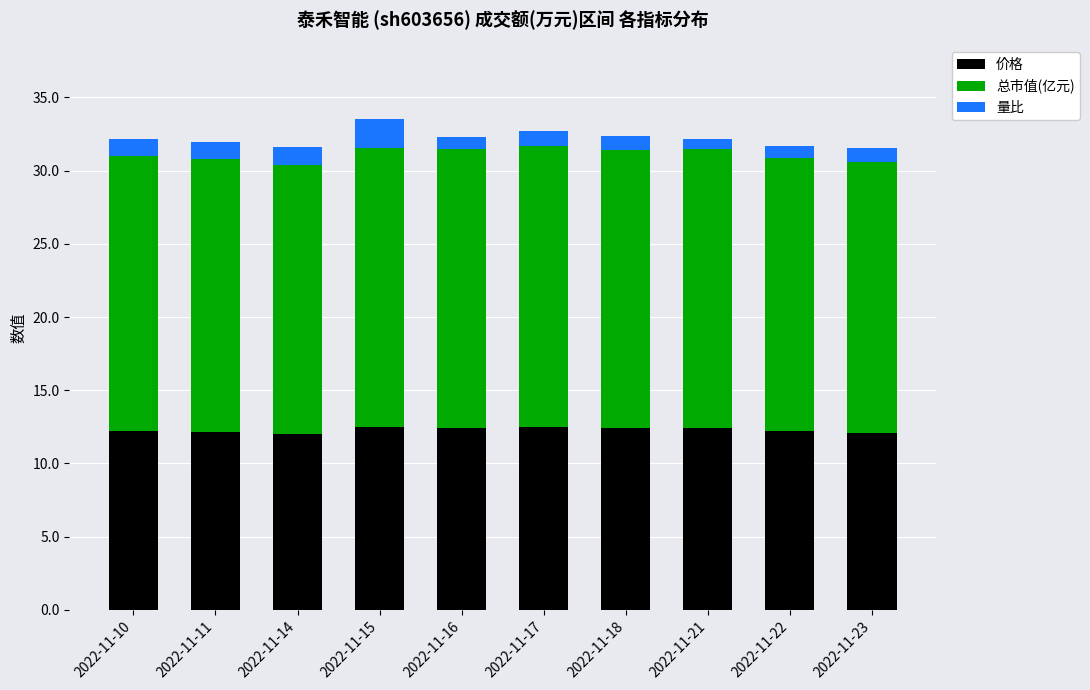

What is the maximum value for 价格?

12.5